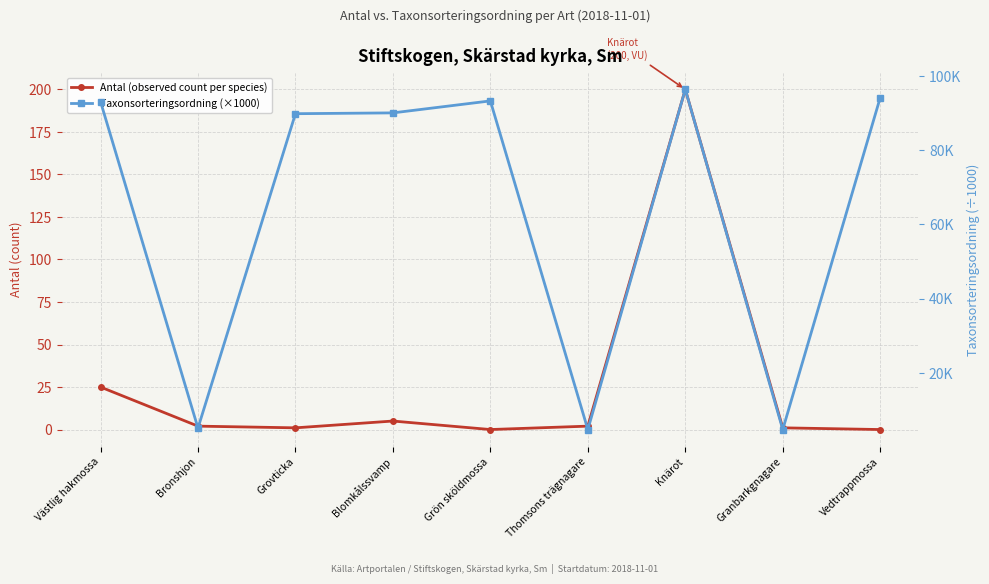

What is the label of the 4th point from the right?

Thomsons trägnagare